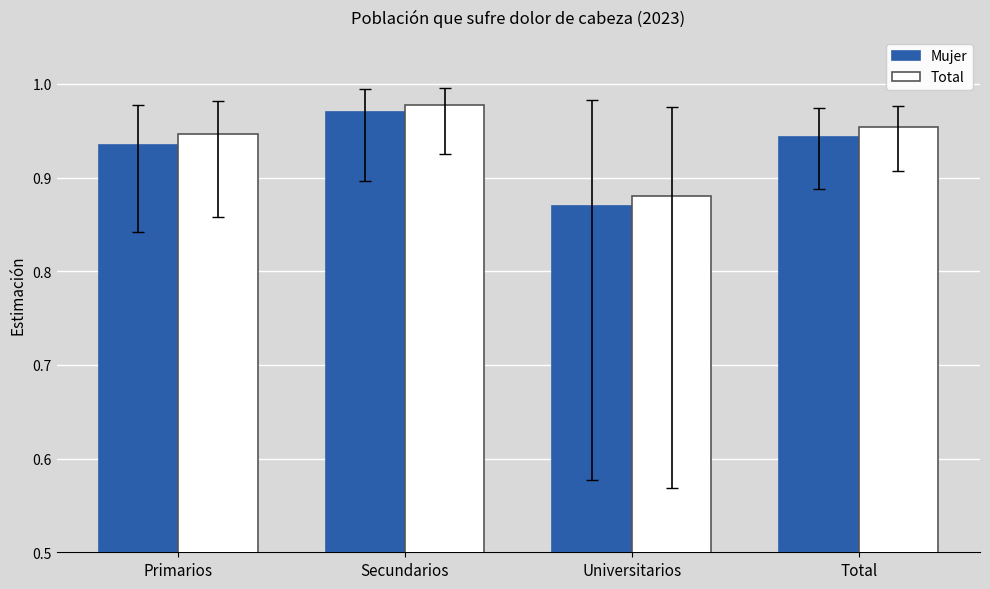

Count the Total values in the range 0 to 1.

4